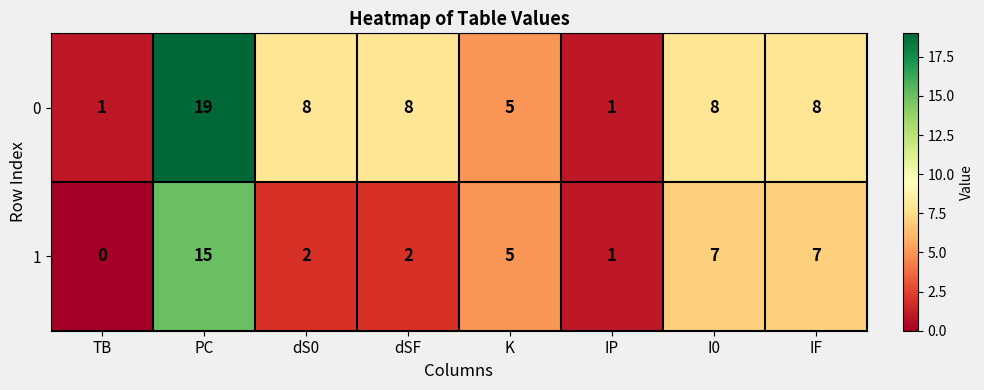

Reading left to right, list all the values displayed in this chart.

0: TB=1	PC=19	dS0=8	dSF=8	K=5	IP=1	I0=8	IF=8
1: TB=0	PC=15	dS0=2	dSF=2	K=5	IP=1	I0=7	IF=7